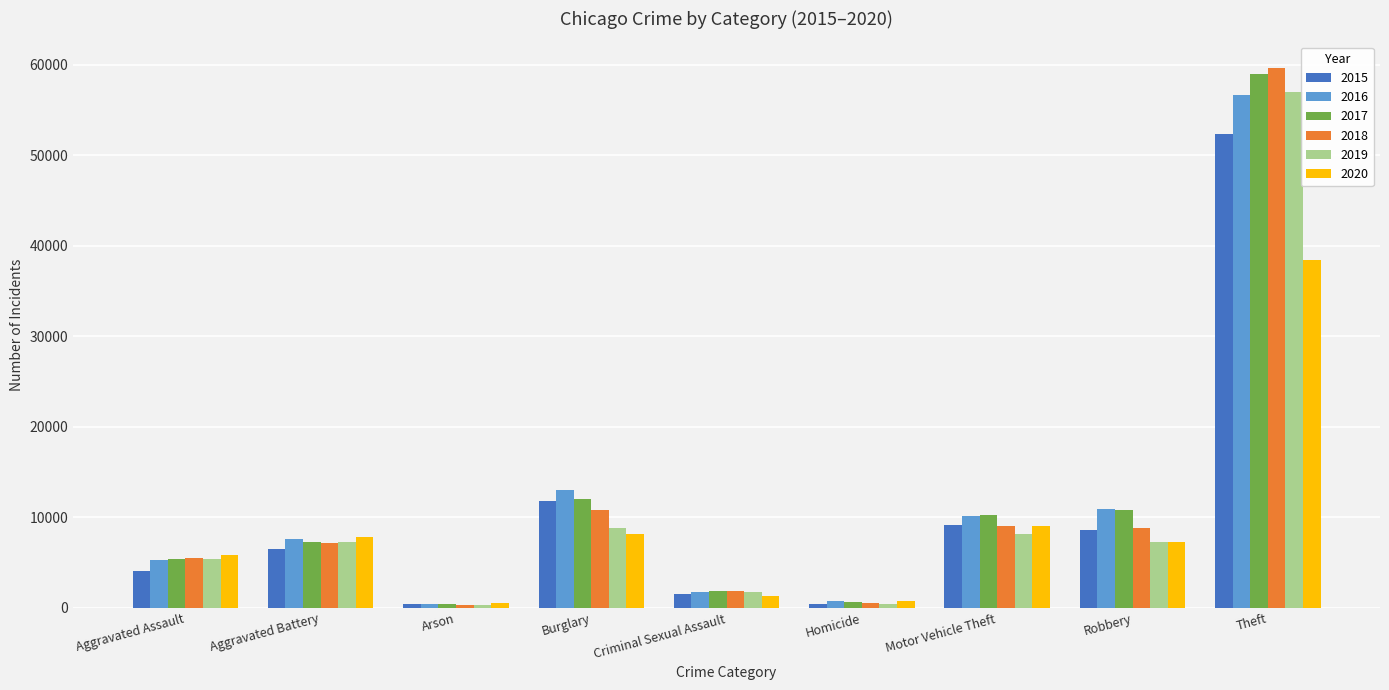

What value does the 2016 series have at Criminal Sexual Assault, to the nearest 10?

1730